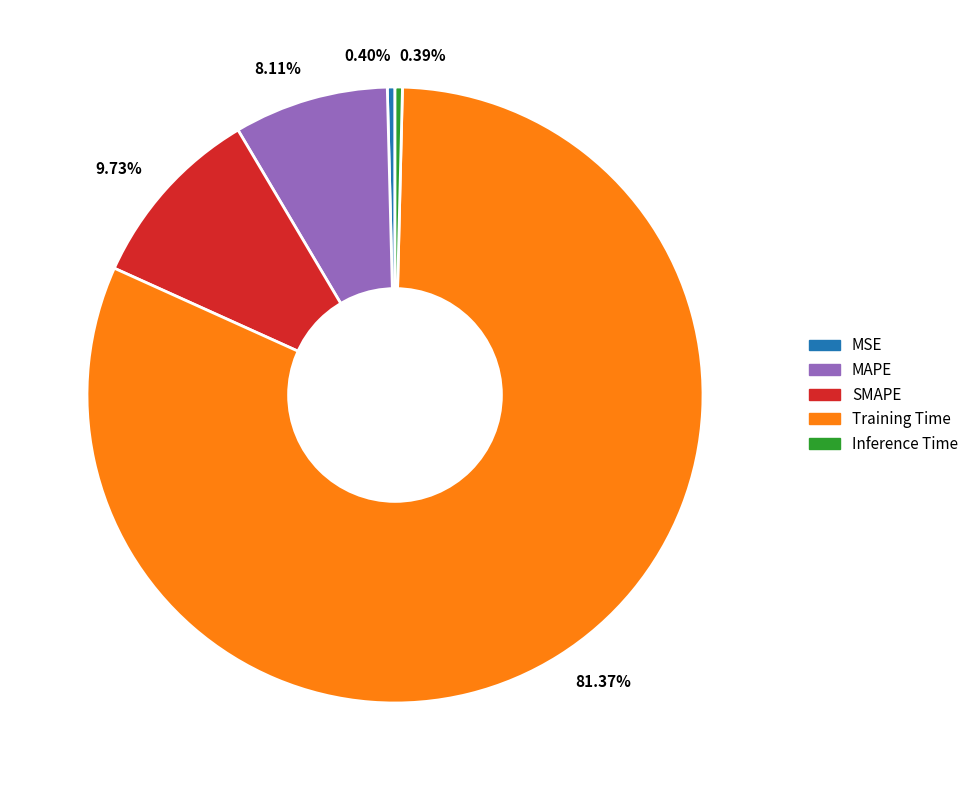

Do 8.11% and 9.73% together represent more than half of the pie?

No